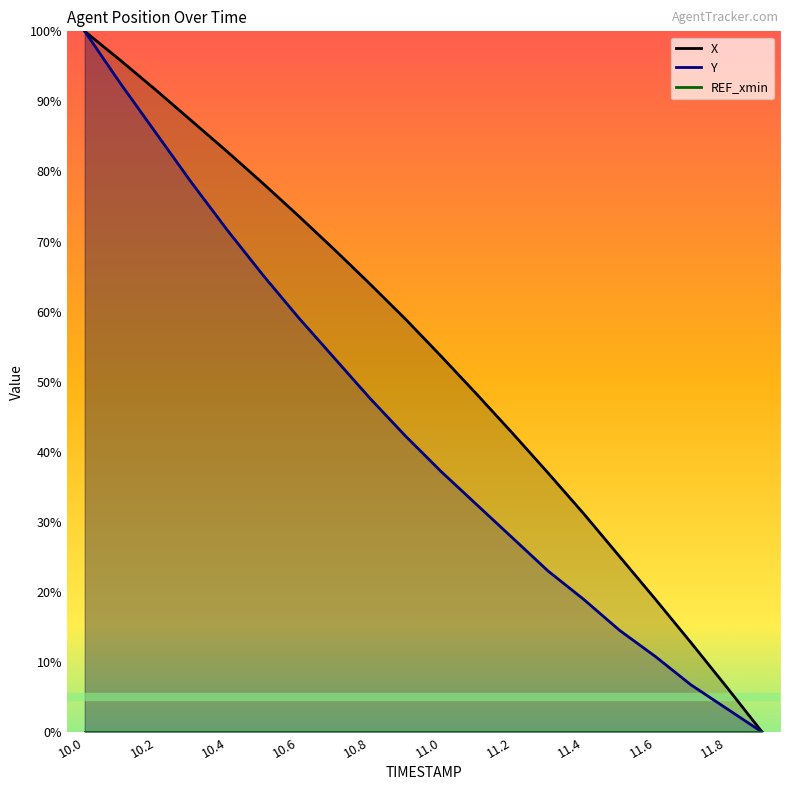

List the series in order of their overall mean, lowest first.

REF_xmin, Y, X